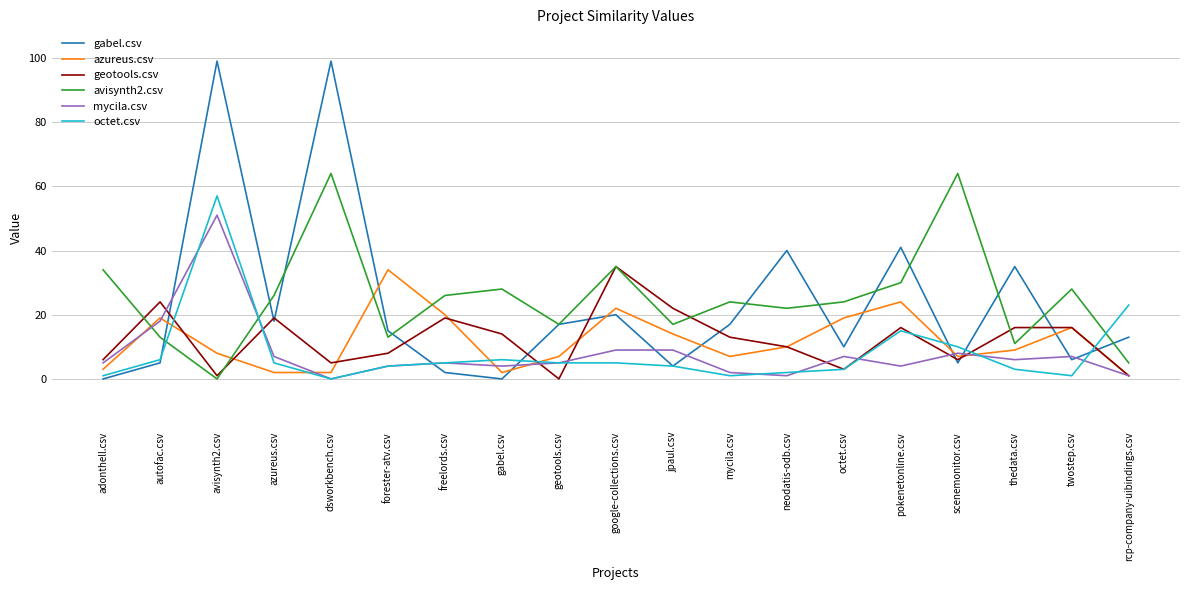

Which series has the widest spread of values?

gabel.csv